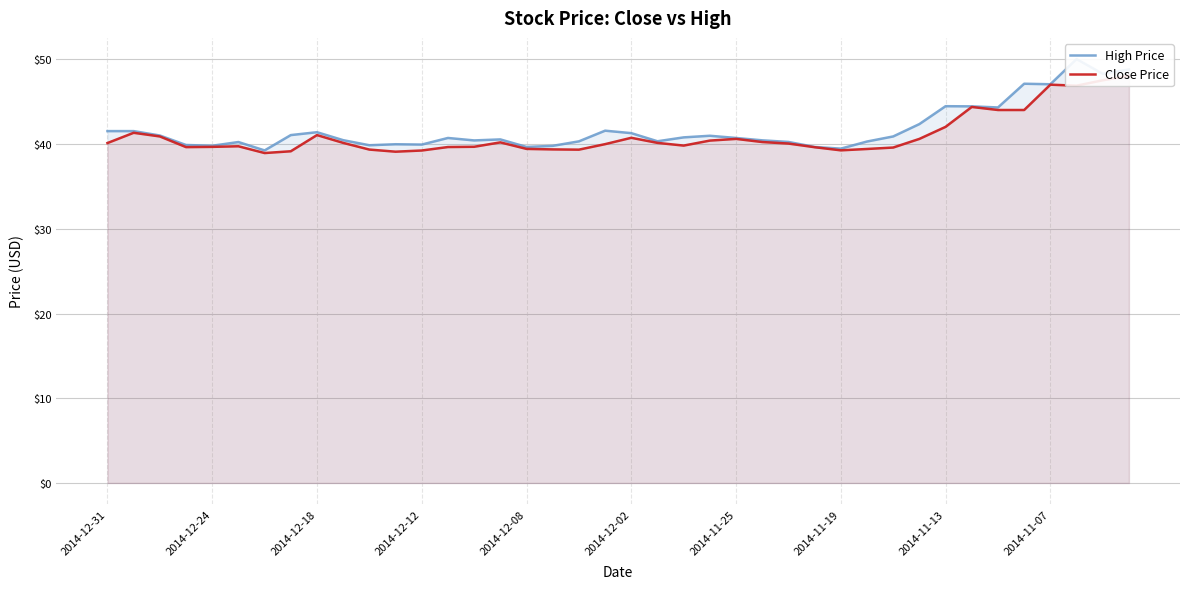

What is the sum of the Close Price values at 21 and 15?

80.3